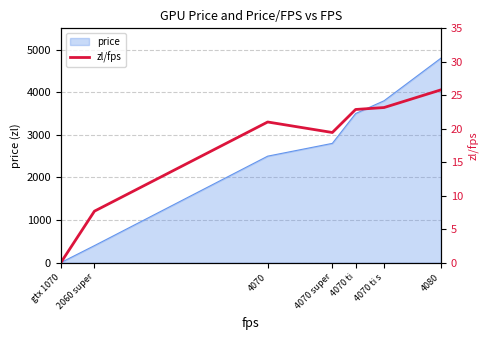

What is the label of the 3rd point from the left?

4070